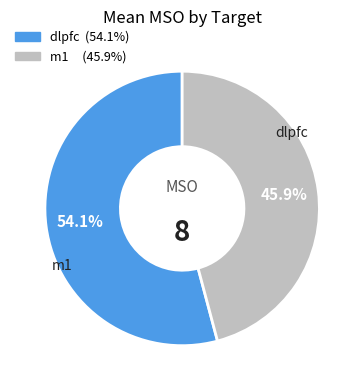

Rank the categories by value from highest to lowest.

dlpfc, m1